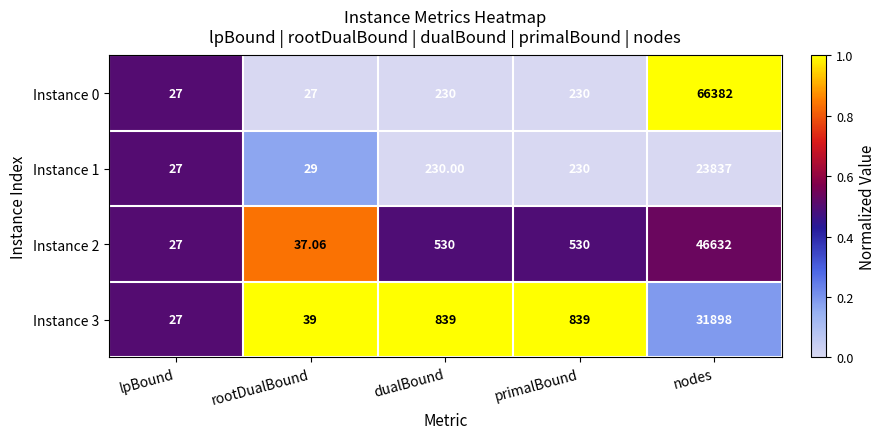

Which series changed the most between rootDualBound and dualBound?

Instance 3